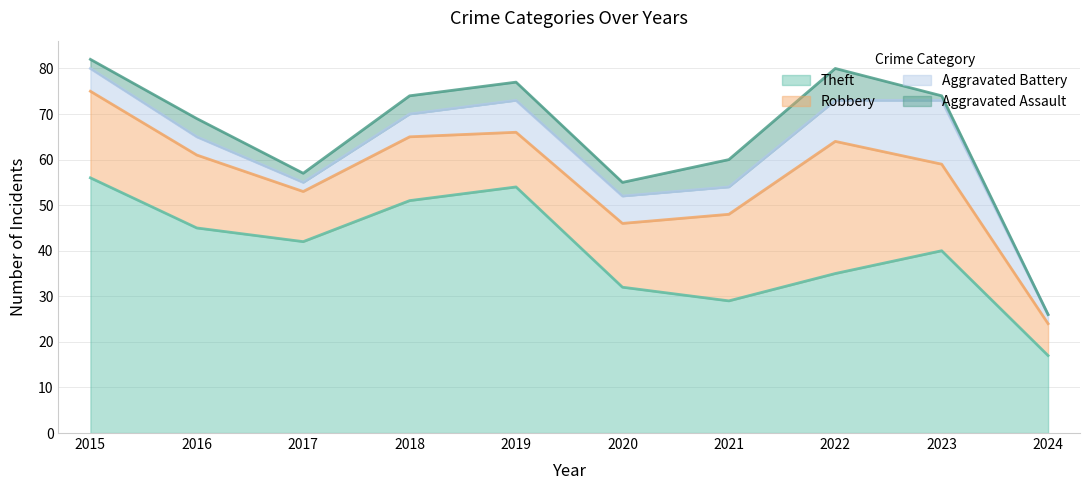

How many interior local valleys does the Robbery series have?

2